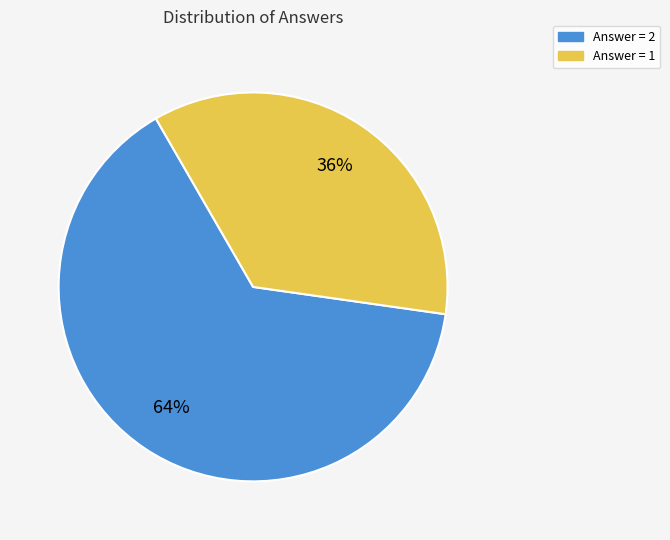

How many slices are in this pie chart?

2